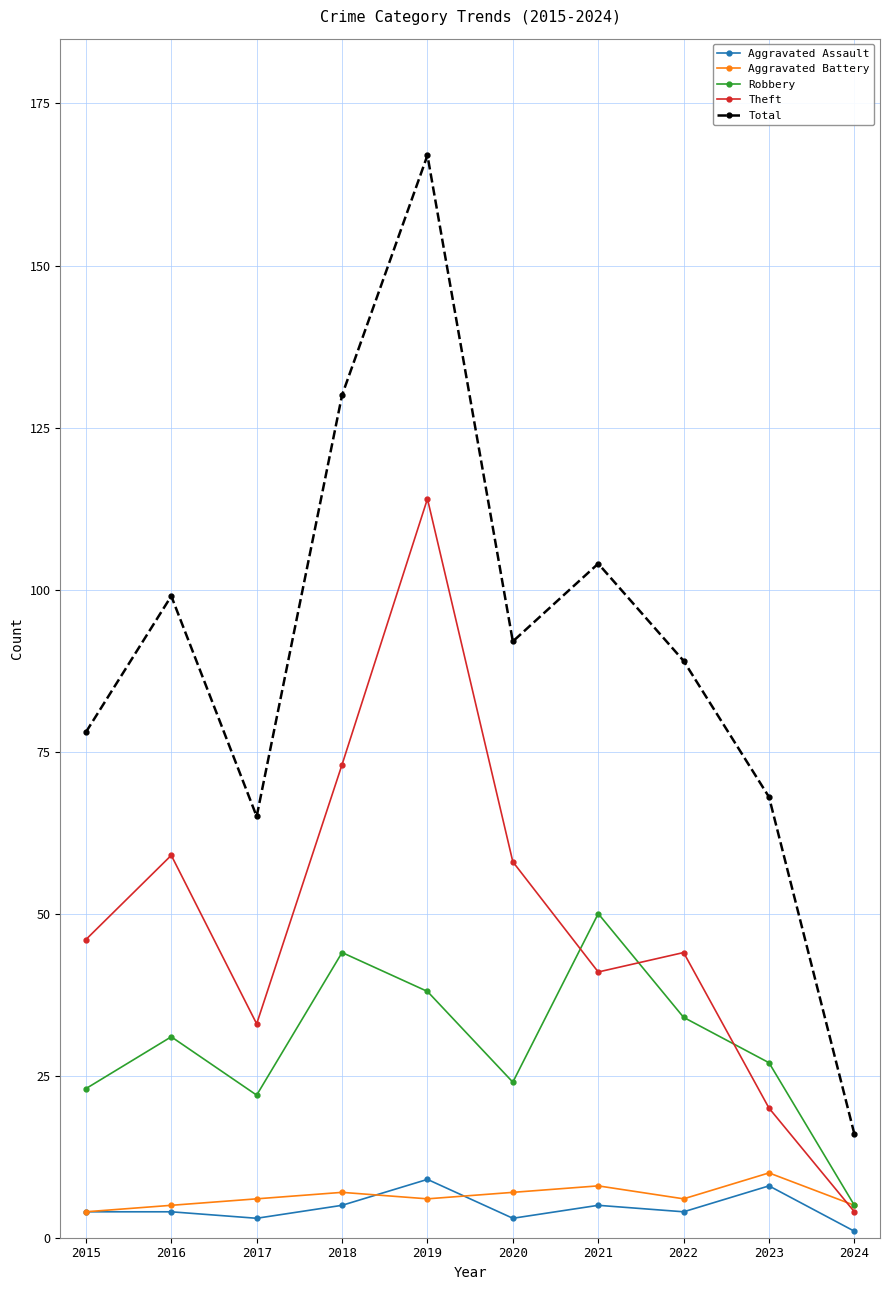

Which series has the widest spread of values?

Total